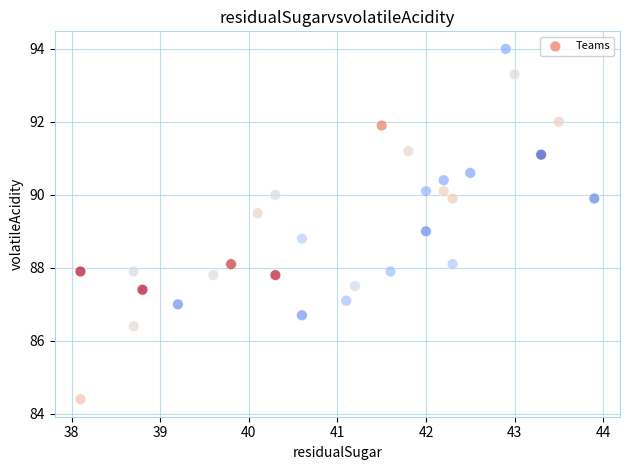

What is the range of Y values (max minus min)?

9.6